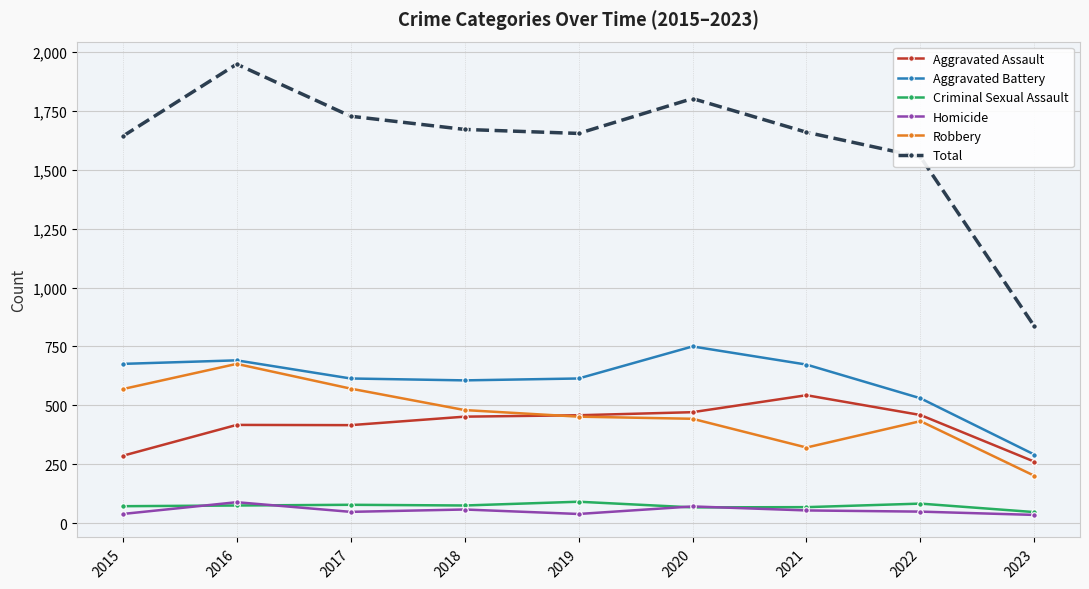

Where is Total nearest to the value 1391?

2022